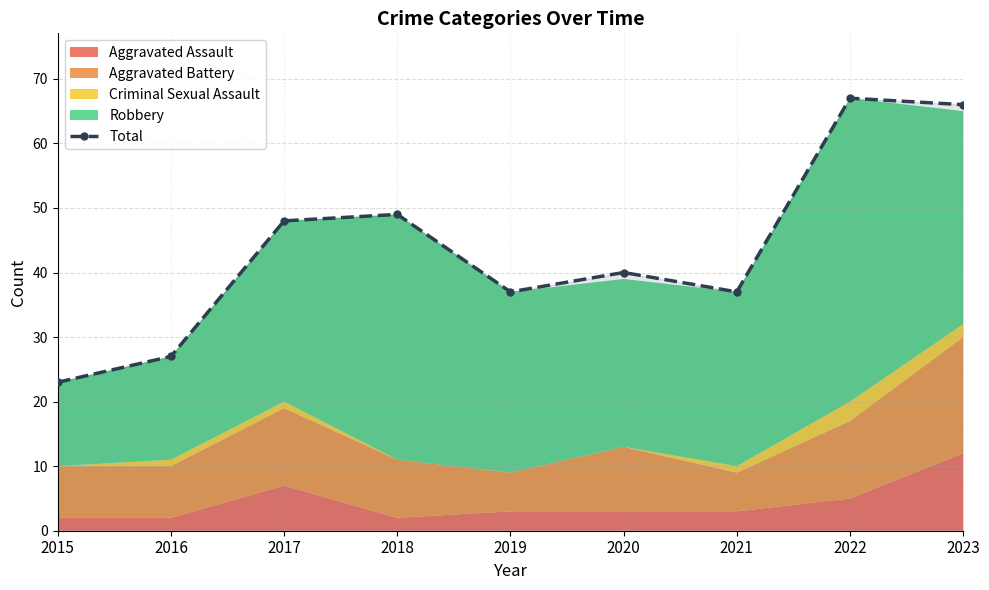

Where does the data first go above 40?

2017